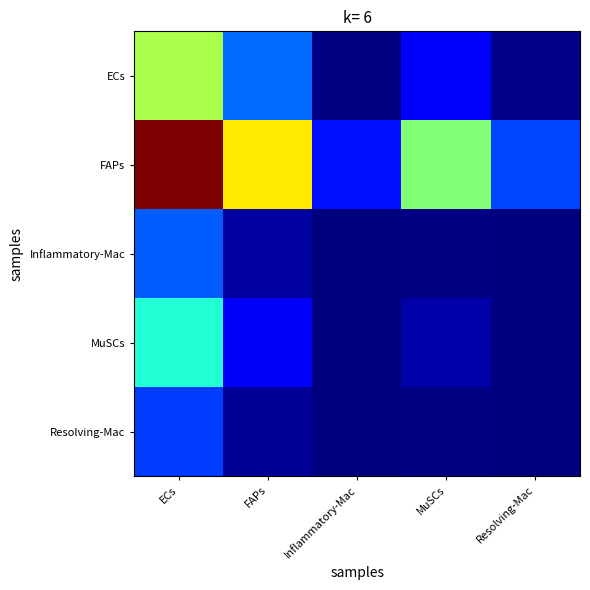

How many categories are shown in the chart?

5